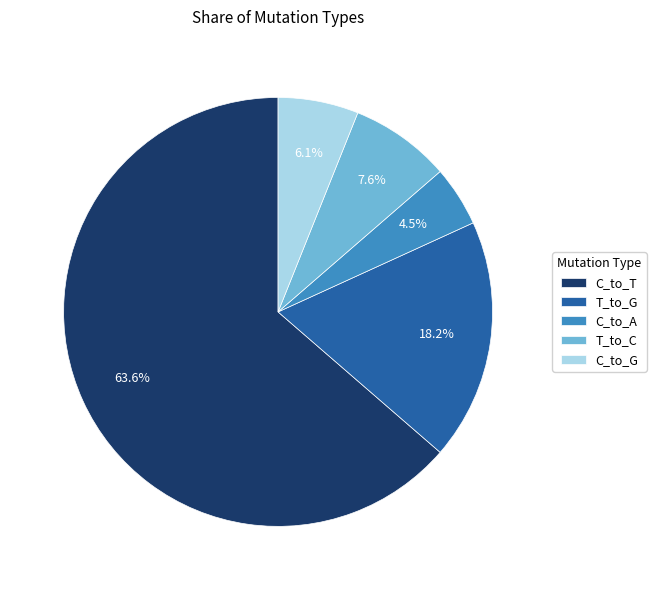

Is there any slice that represents more than half of the pie?

Yes